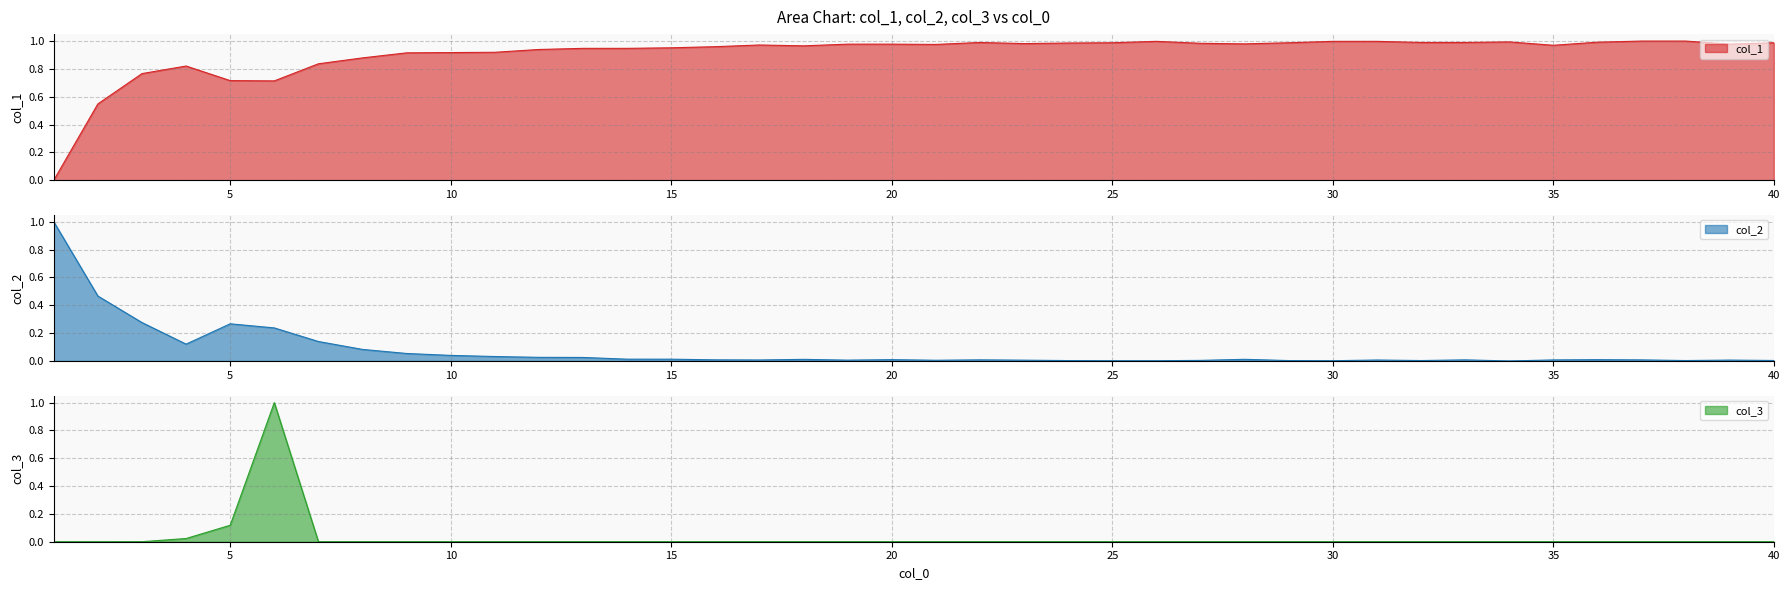

Where do col_3 and col_1 first cross each other?

5 and 6